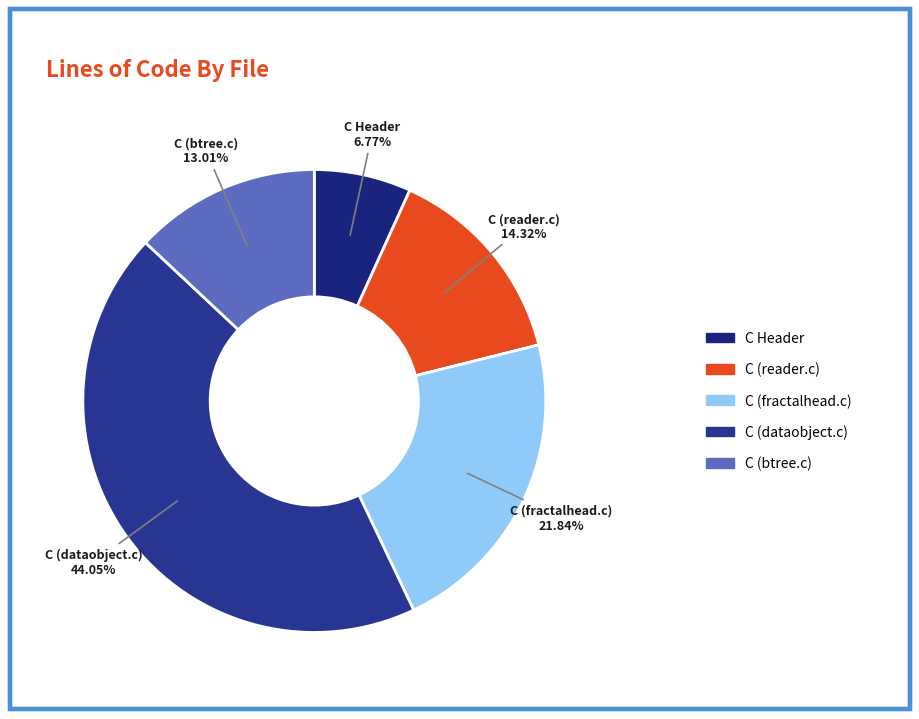

To the nearest percent, what is the difference between the C (reader.c) and C (fractalhead.c) slice percentages?

8%